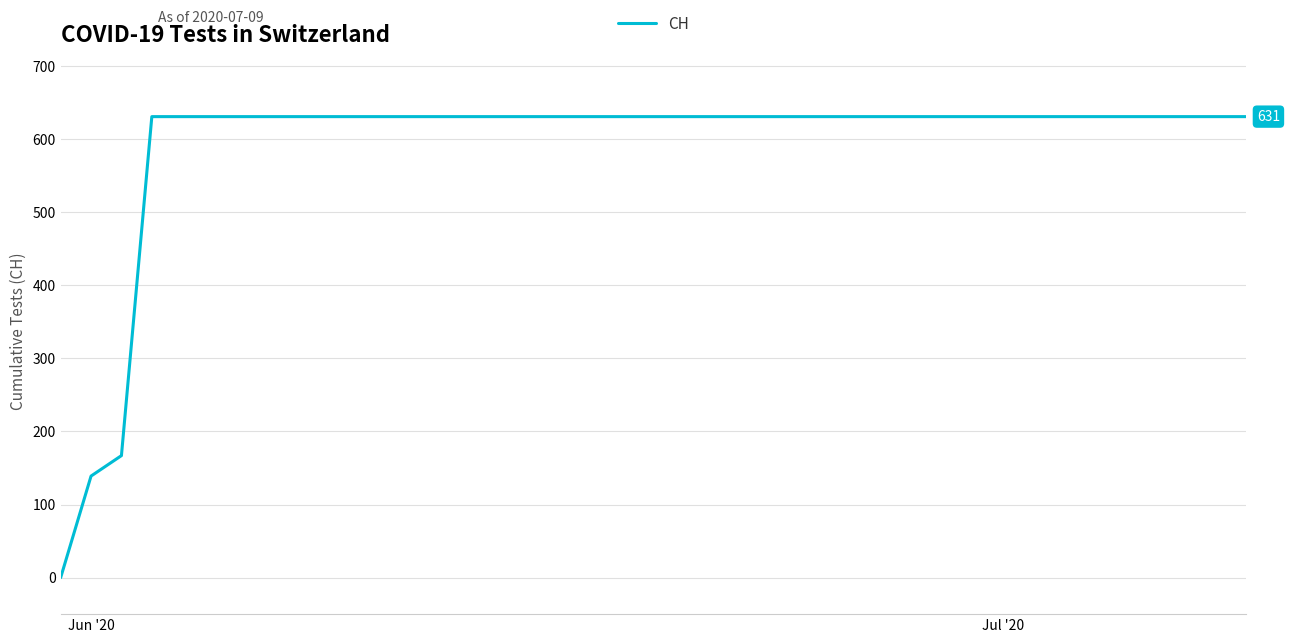

What is the difference between the maximum and minimum values?

631